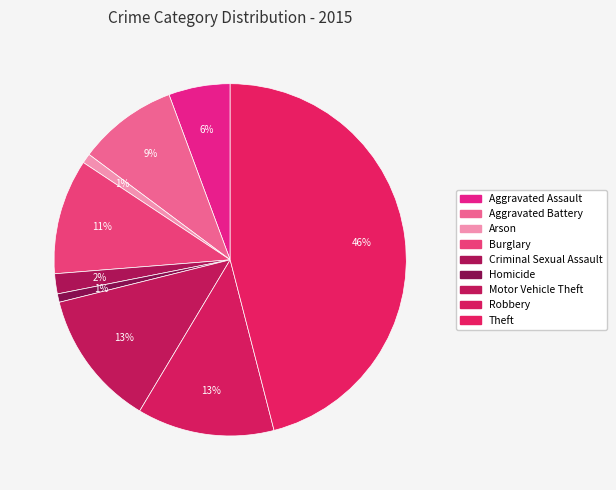

How many slices are in this pie chart?

9